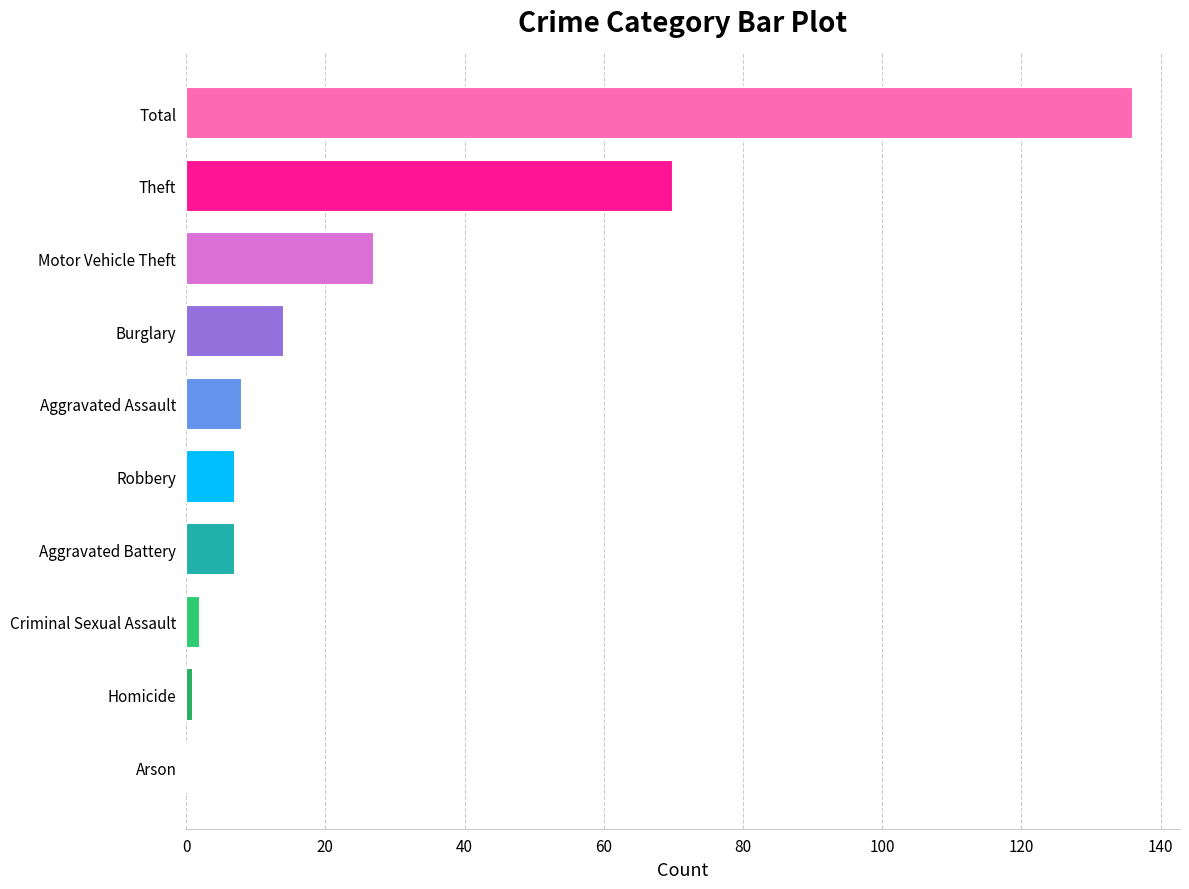

The chart shows a value of 14 at Burglary. True or false?

True